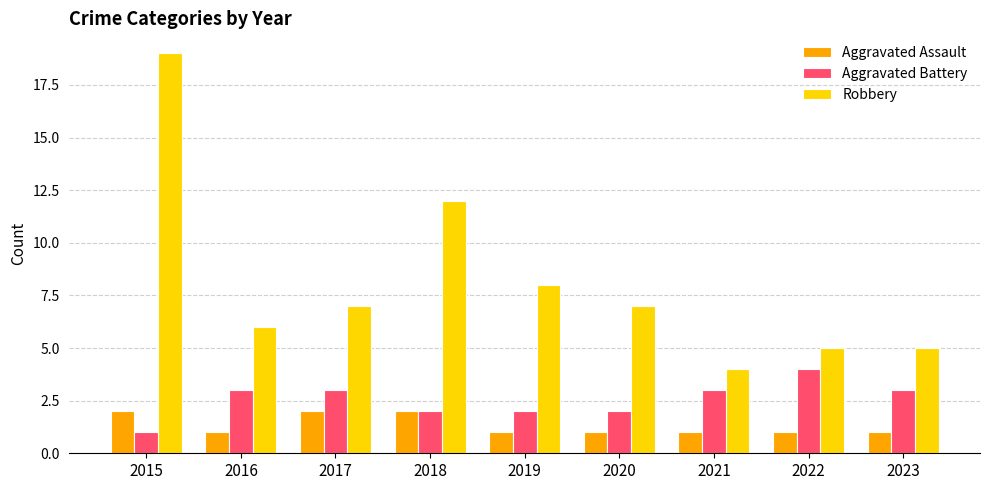

Reading left to right, extract all data points from this chart.

Aggravated Assault: 2	1	2	2	1	1	1	1	1
Aggravated Battery: 1	3	3	2	2	2	3	4	3
Robbery: 19	6	7	12	8	7	4	5	5